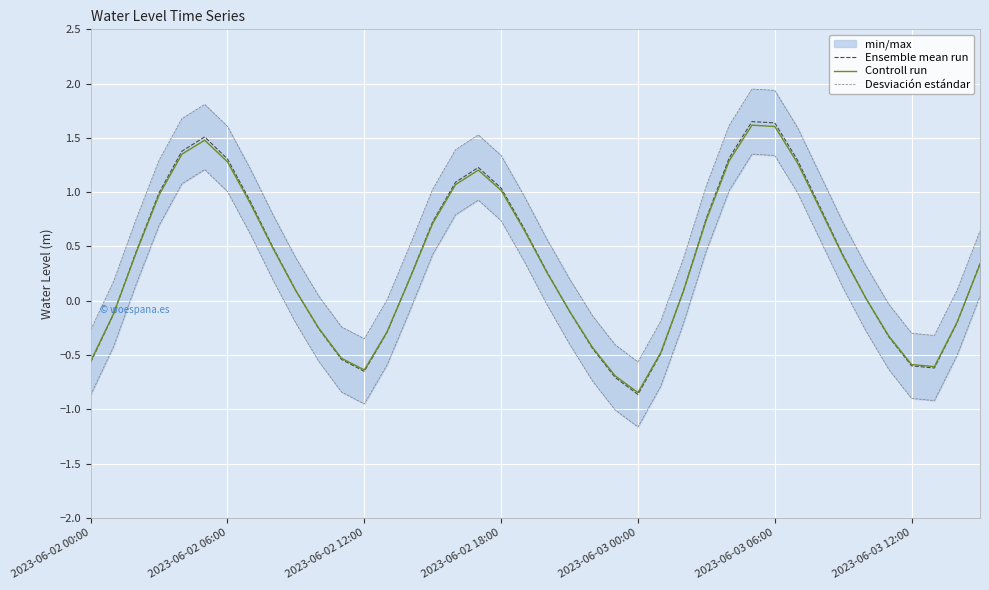

True or false: Desviación estándar and Ensemble mean run intersect in this chart.

False